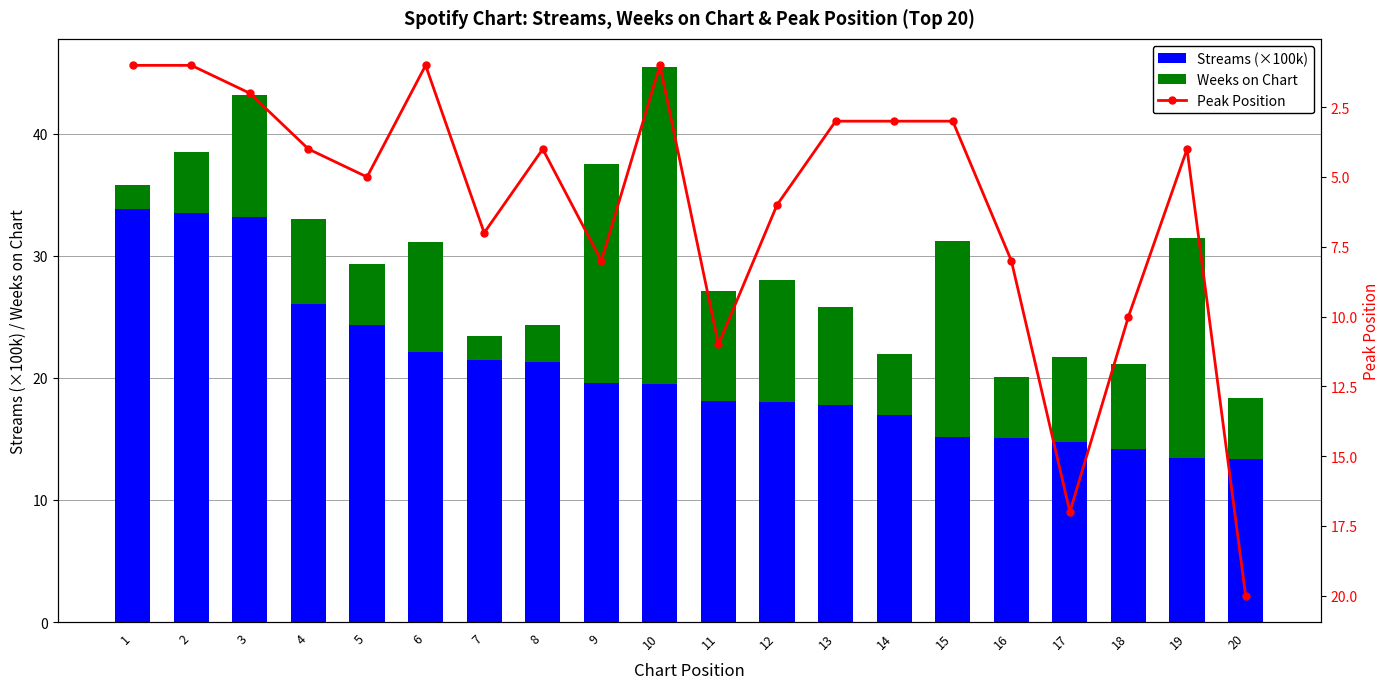

Count the number of data series in this chart.

3